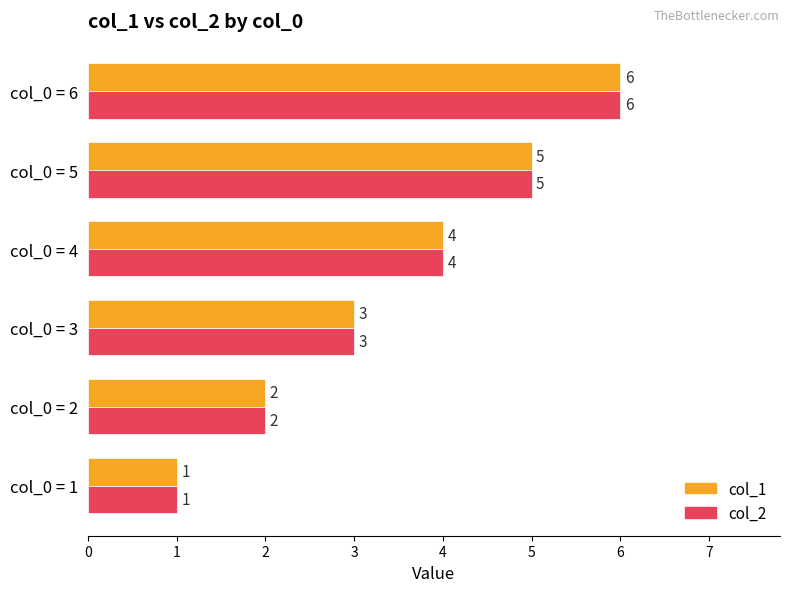

What is the difference between the maximum and minimum values in the col_1 series?

5